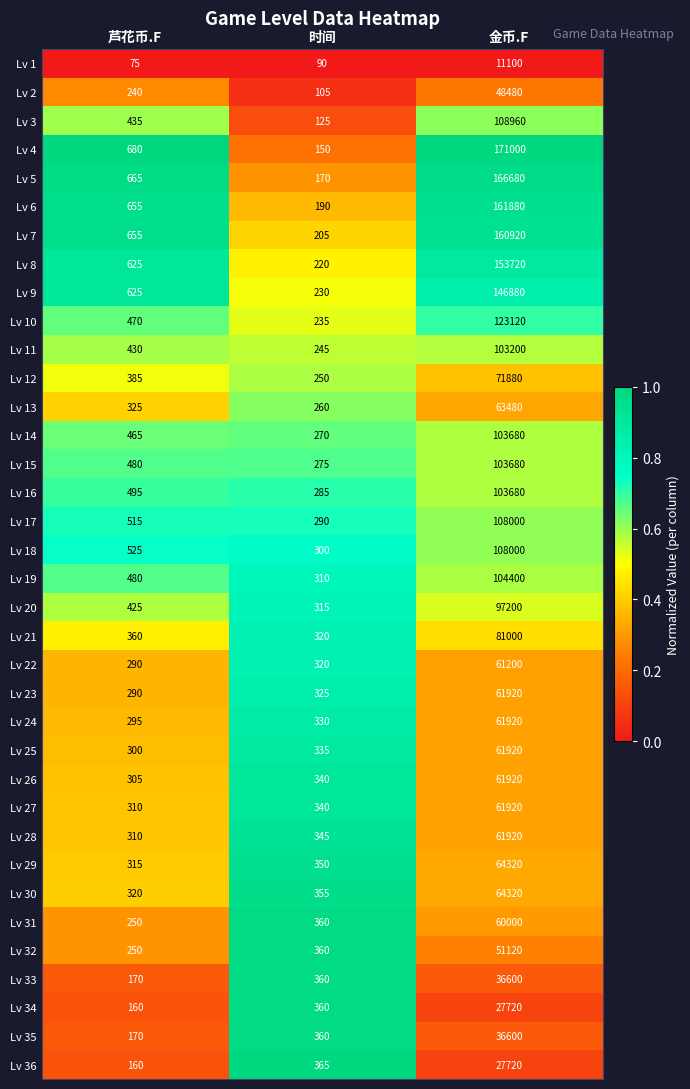

List the labels in order of Lv 10 value, largest first.

金币.F, 芦花币.F, 时间